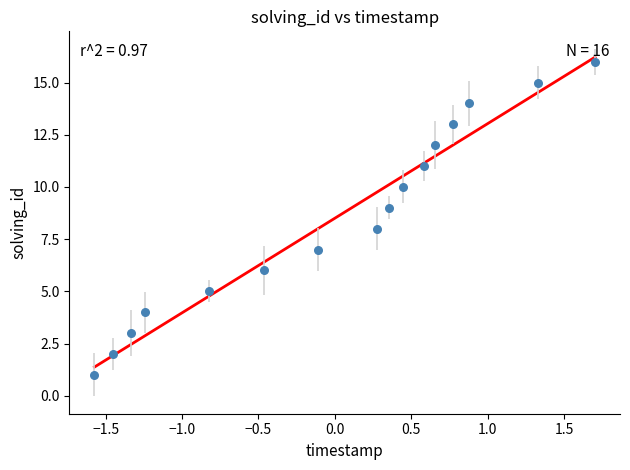

What is the range of Y values (max minus min)?

15